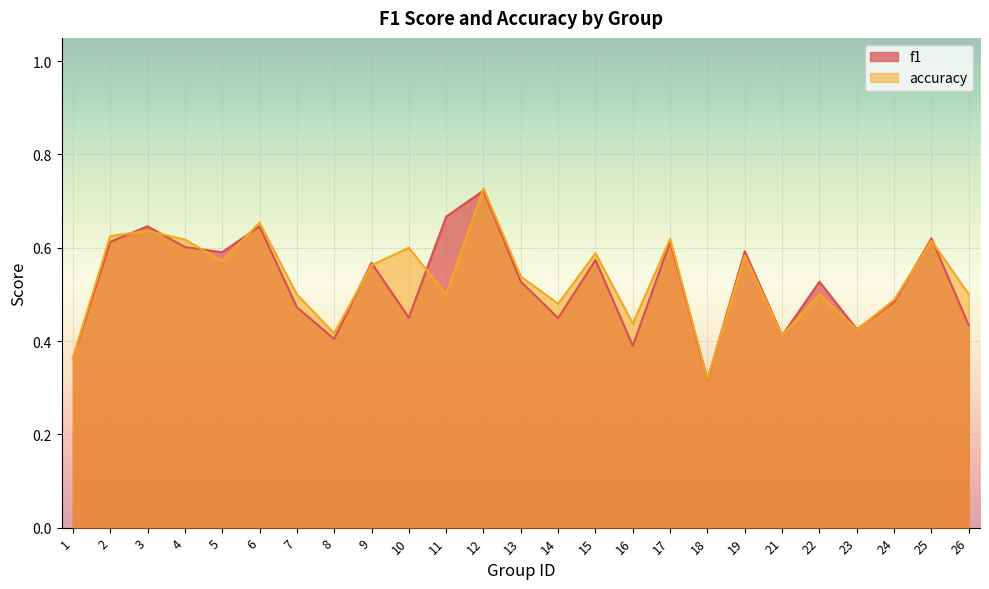

Where is the first local minimum for accuracy?

5